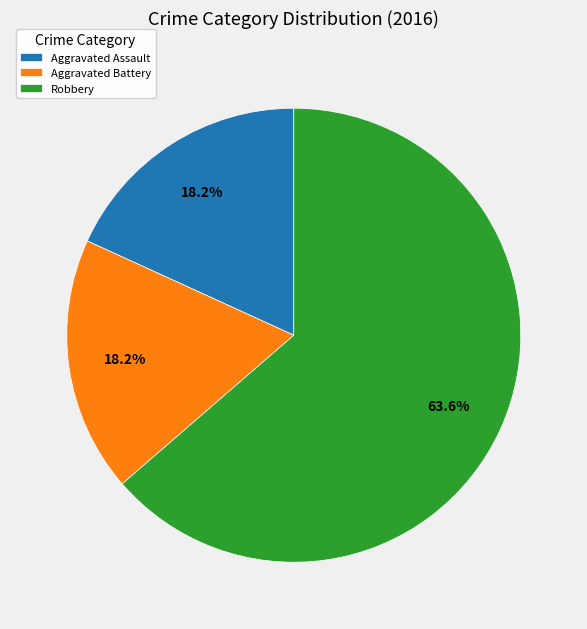

How many segments does this pie chart have?

3